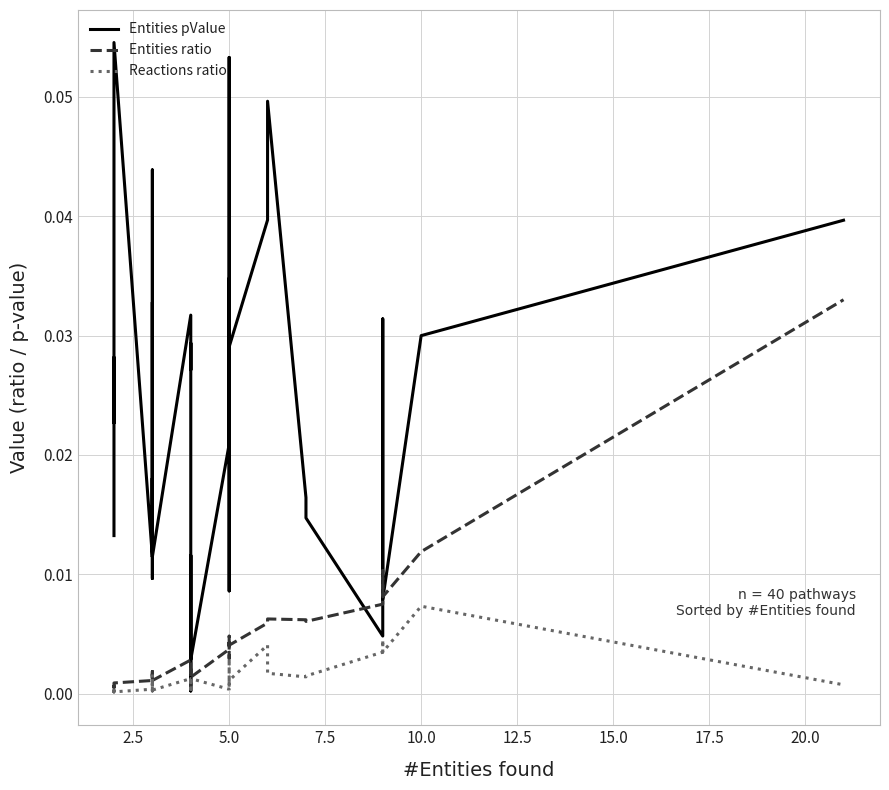

How many times do Entities pValue and Entities ratio cross each other?

6